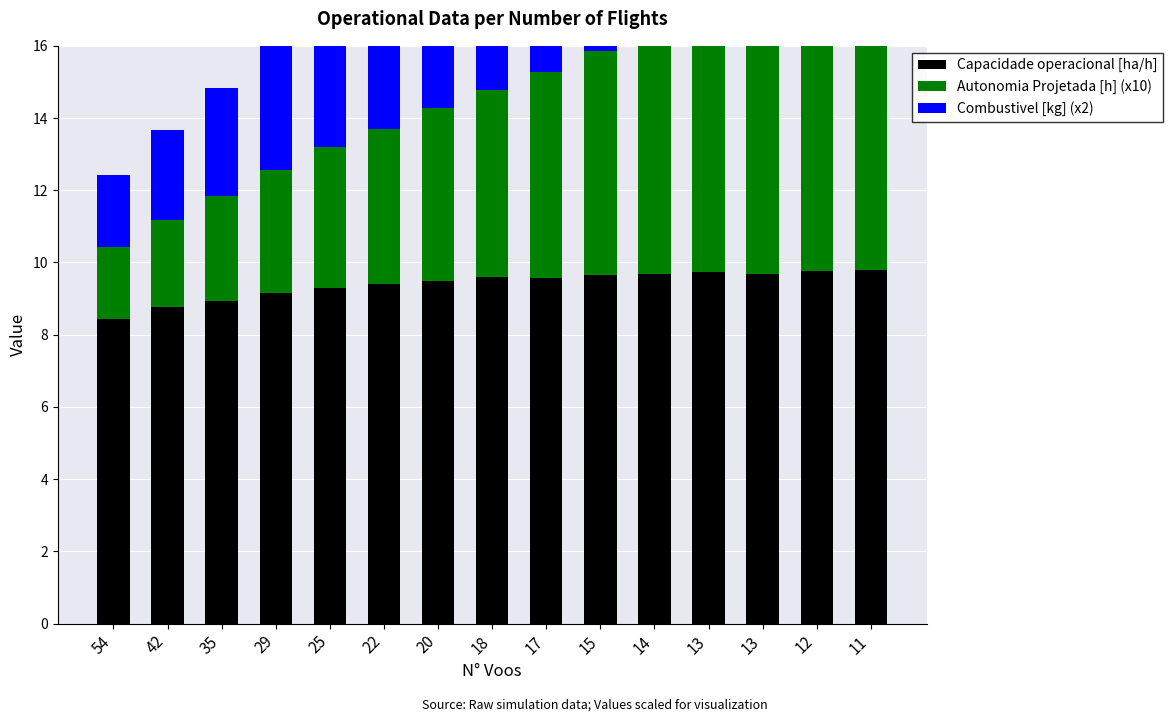

What is the spread (max minus min) of values at 42?

6.4